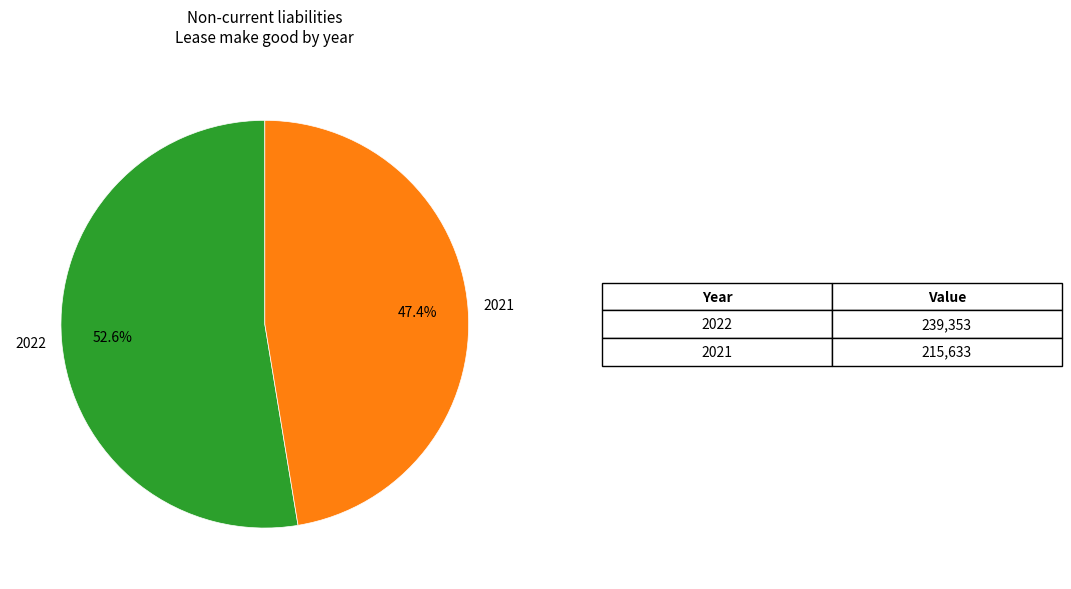

How much of the chart is everything except 2021?

52.6%